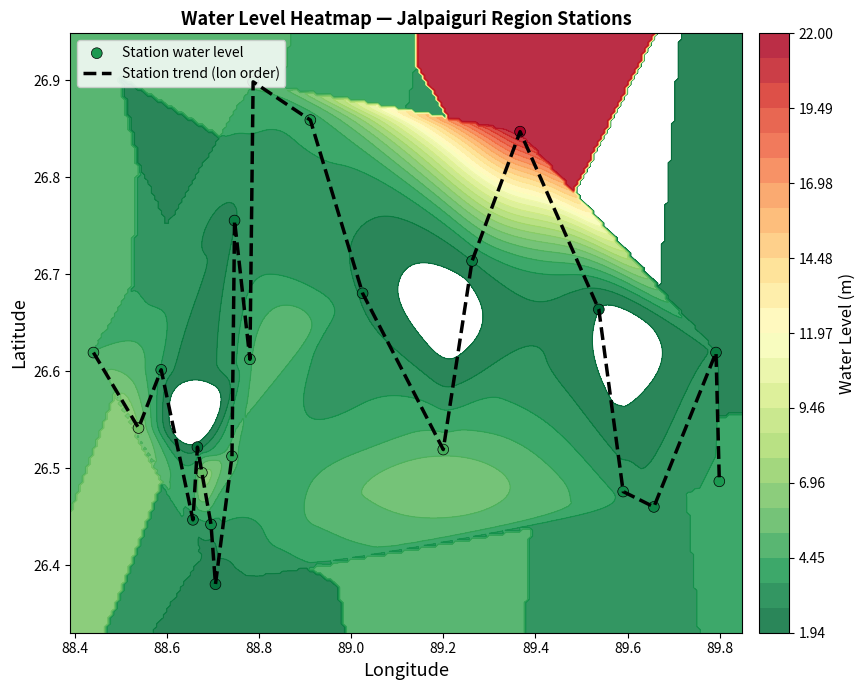

Which series has the largest range (max minus min)?

Station trend (lon order)